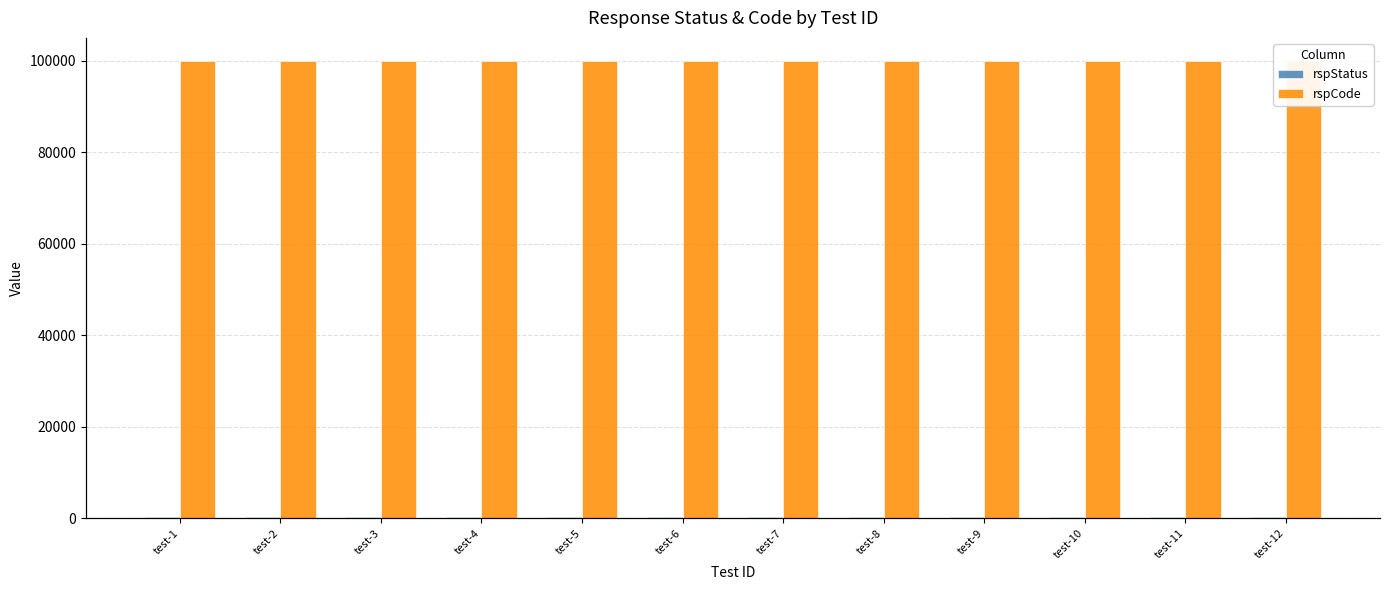

Rank the series by their maximum value, from highest to lowest.

rspCode, rspStatus